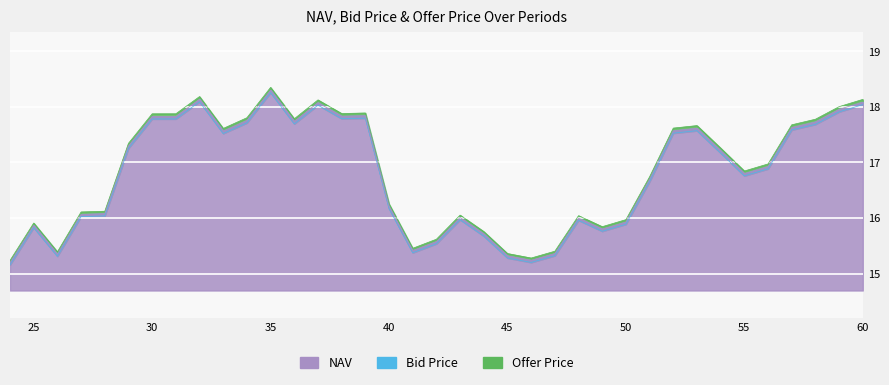

Reading left to right, extract all data points from this chart.

NAV: 24=15.2	25=15.9	26=15.3	27=16.1	28=16.1	29=17.3	30=17.8	31=17.8	32=18.1	33=17.6	34=17.8	35=18.3	36=17.7	37=18.1	38=17.8	39=17.8	40=16.2	41=15.4	42=15.6	43=16.0	44=15.7	45=15.3	46=15.2	47=15.4	48=16.0	49=15.8	50=15.9	51=16.7	52=17.6	53=17.6	54=17.2	55=16.8	56=16.9	57=17.6	58=17.7	59=18.0	60=18.1
Bid Price: 24=15.2	25=15.8	26=15.3	27=16.0	28=16.0	29=17.3	30=17.8	31=17.8	32=18.1	33=17.5	34=17.7	35=18.3	36=17.7	37=18.0	38=17.8	39=17.8	40=16.2	41=15.4	42=15.5	43=16.0	44=15.7	45=15.3	46=15.2	47=15.3	48=16.0	49=15.8	50=15.9	51=16.7	52=17.5	53=17.6	54=17.2	55=16.8	56=16.9	57=17.6	58=17.7	59=17.9	60=18.0
Offer Price: 24=15.2	25=15.9	26=15.4	27=16.1	28=16.1	29=17.3	30=17.9	31=17.9	32=18.2	33=17.6	34=17.8	35=18.4	36=17.8	37=18.1	38=17.9	39=17.9	40=16.3	41=15.5	42=15.6	43=16.1	44=15.8	45=15.4	46=15.3	47=15.4	48=16.0	49=15.8	50=16.0	51=16.7	52=17.6	53=17.7	54=17.3	55=16.8	56=17.0	57=17.7	58=17.8	59=18.0	60=18.1